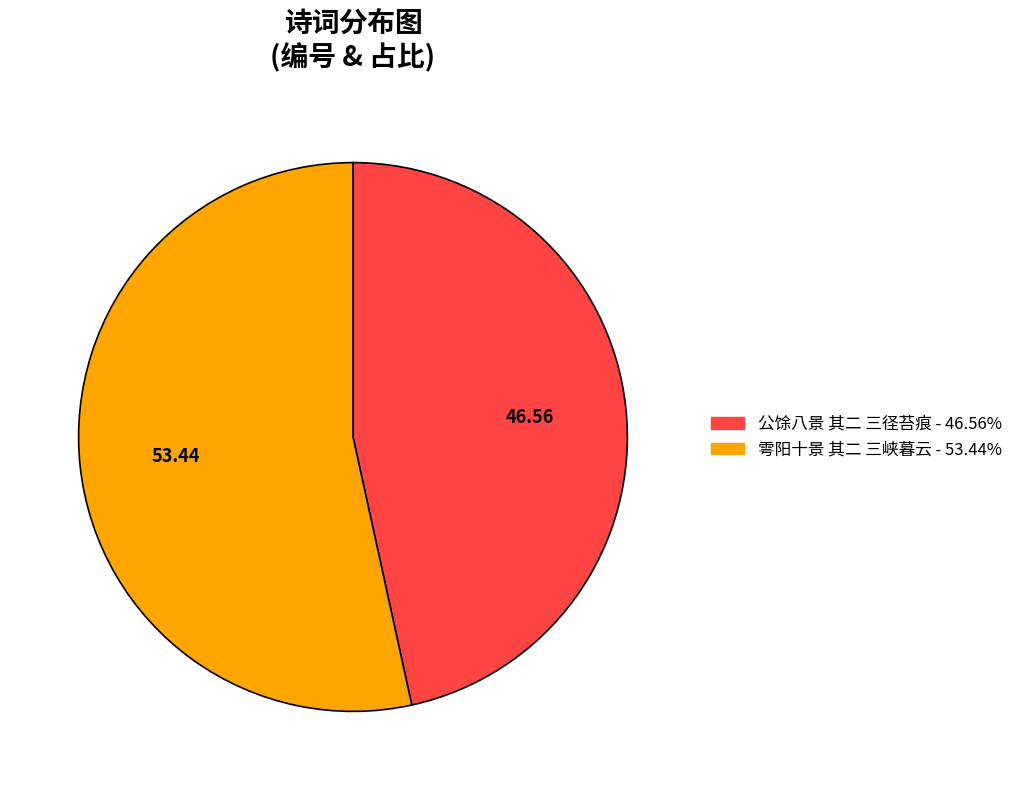

Rank the categories by value from highest to lowest.

雩阳十景 其二 三峡暮云, 公馀八景 其二 三径苔痕